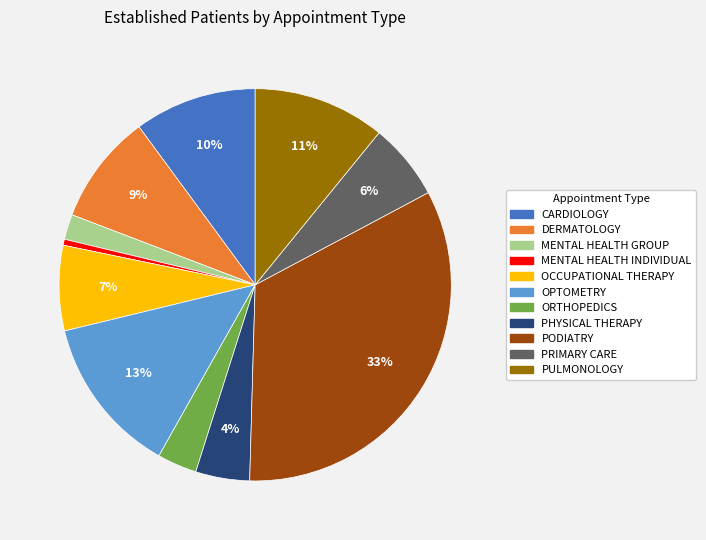

Which has a higher value, MENTAL HEALTH INDIVIDUAL or PODIATRY?

PODIATRY